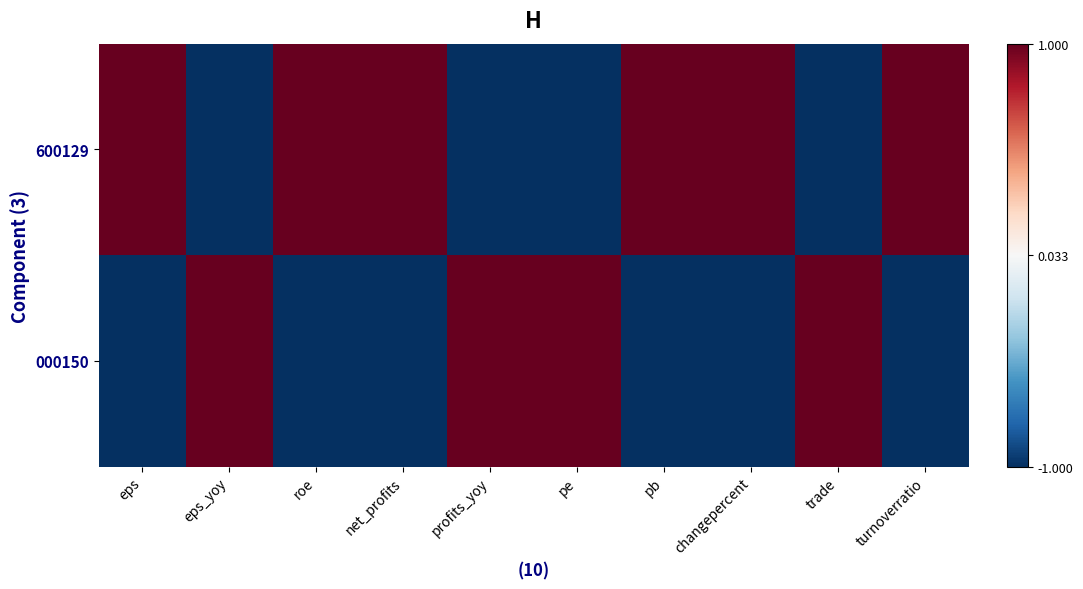

List the series in order of their peak value, lowest first.

000150, 600129